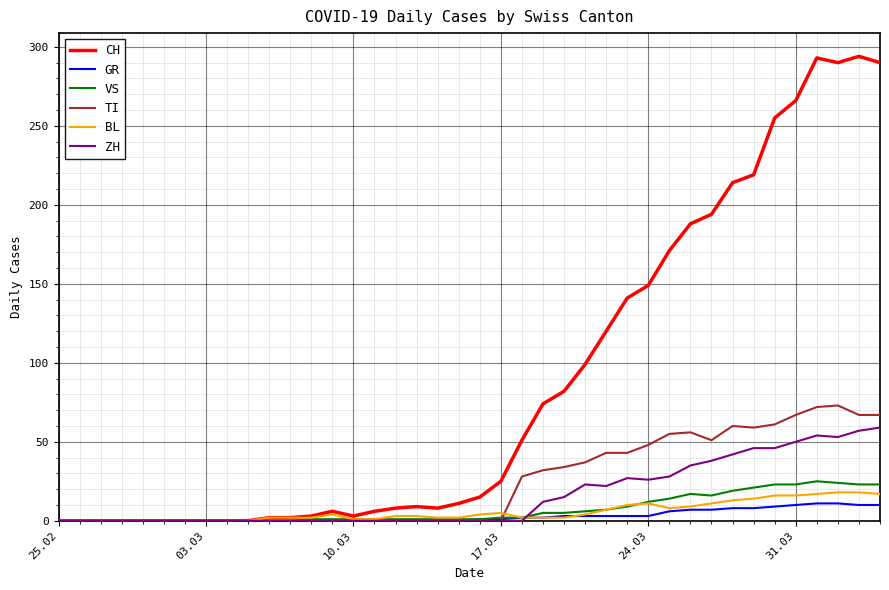

Which series has the widest spread of values?

CH